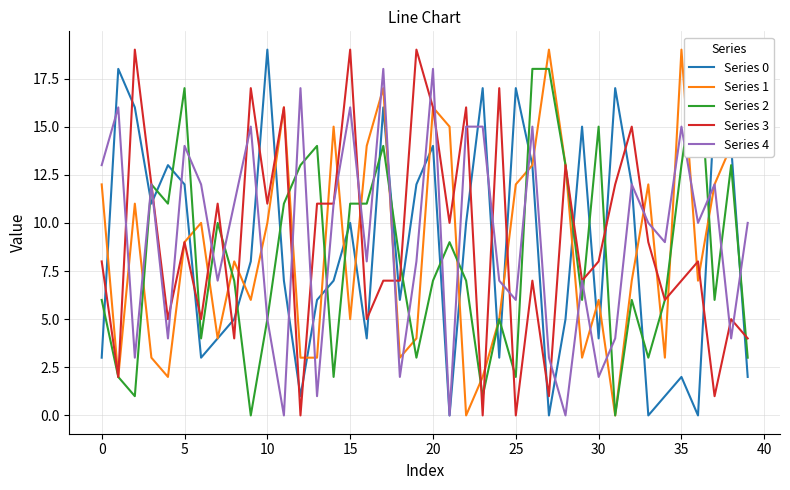

What is the highest value of the Series 4 series?

18